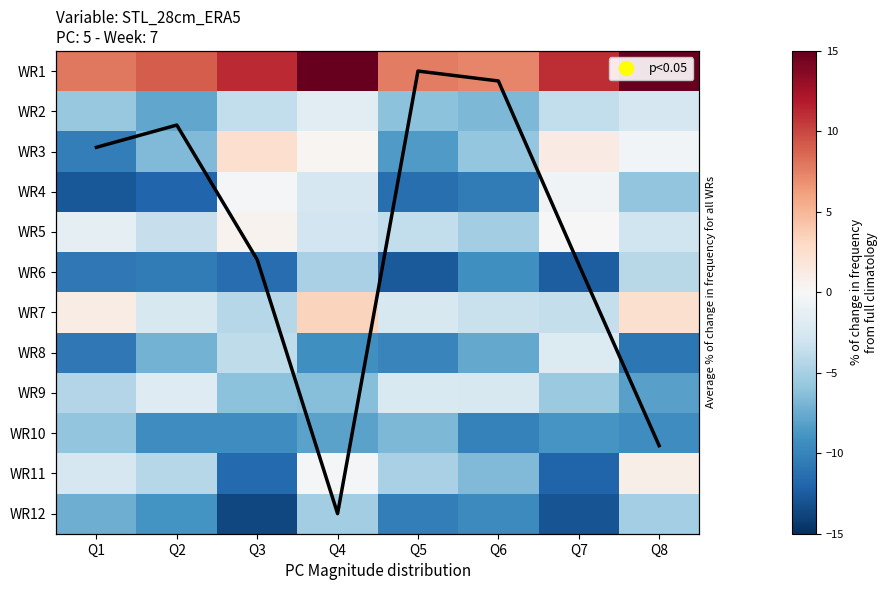

Rank the series by their maximum value, from lowest to highest.

WR10, WR12, WR6, WR8, WR9, WR2, WR4, WR5, WR11, WR3, WR7, WR1